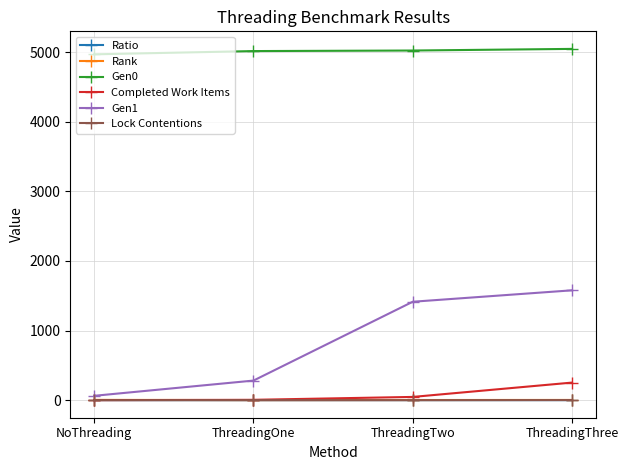

What is the difference between the highest and lowest values at ThreadingThree?

5046.4